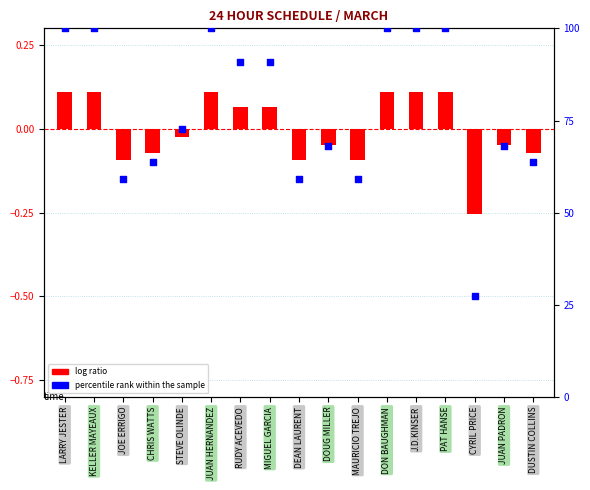

Which series reaches the minimum Y coordinate?

log ratio